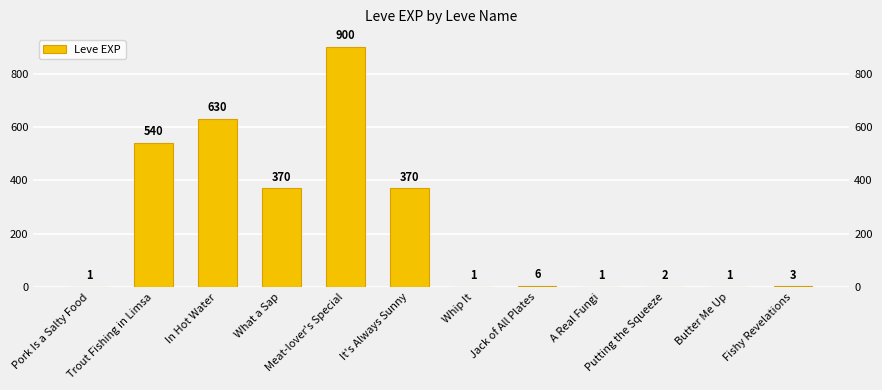

Are the bars horizontal?

No